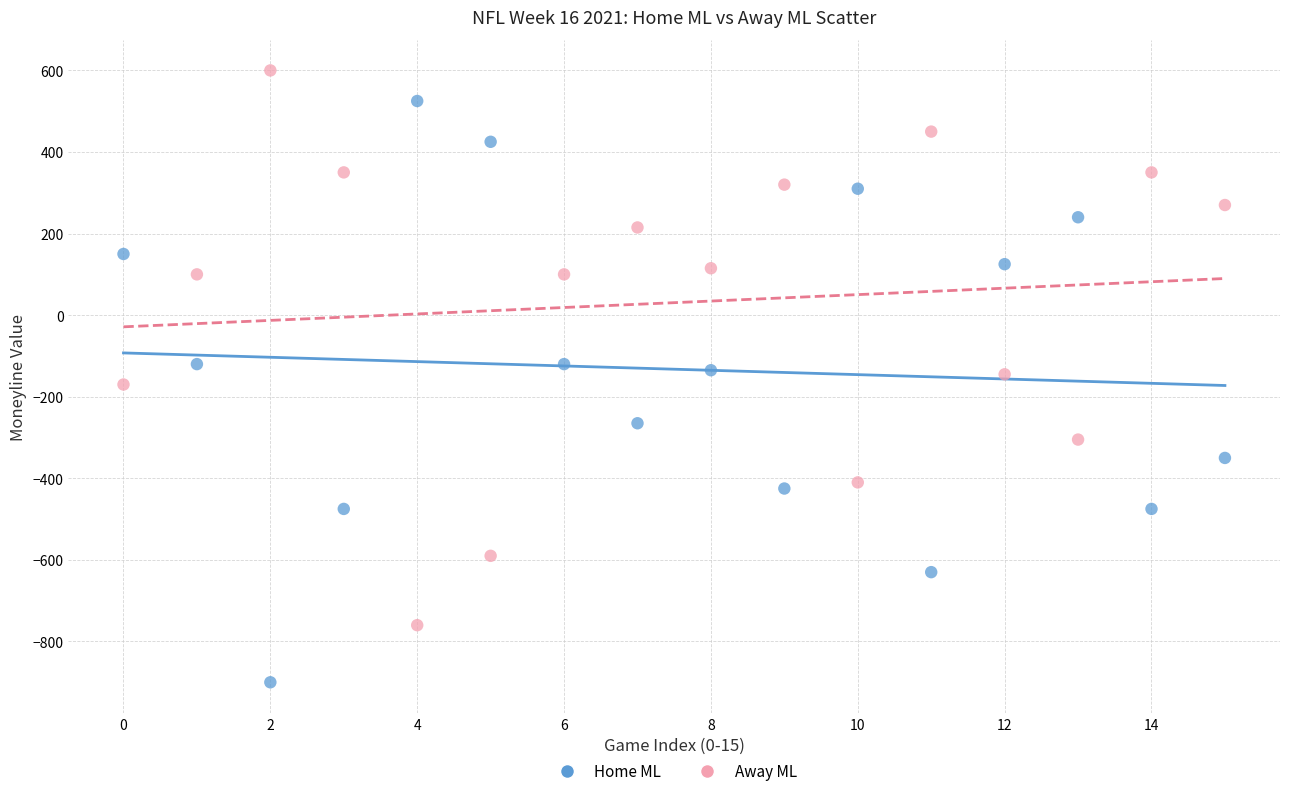

Across all data points, what is the range of Y values (max minus min)?

1500